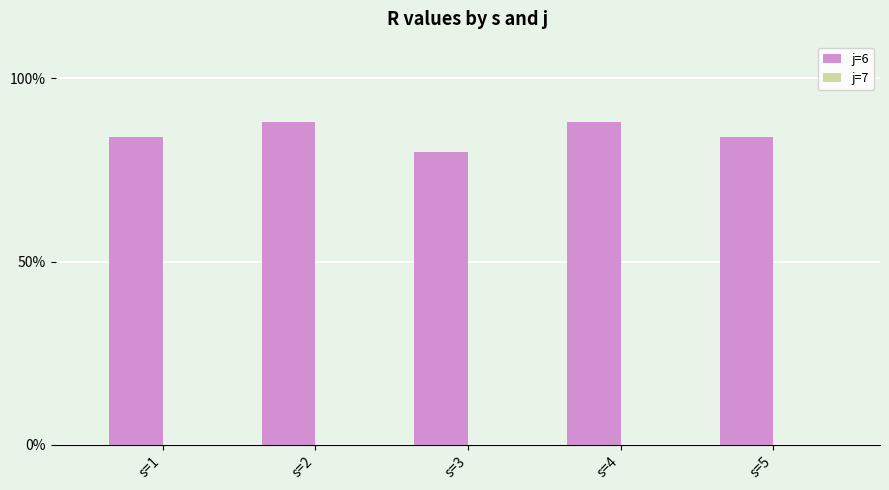

Is it true that the value at s=5 is 84?

True